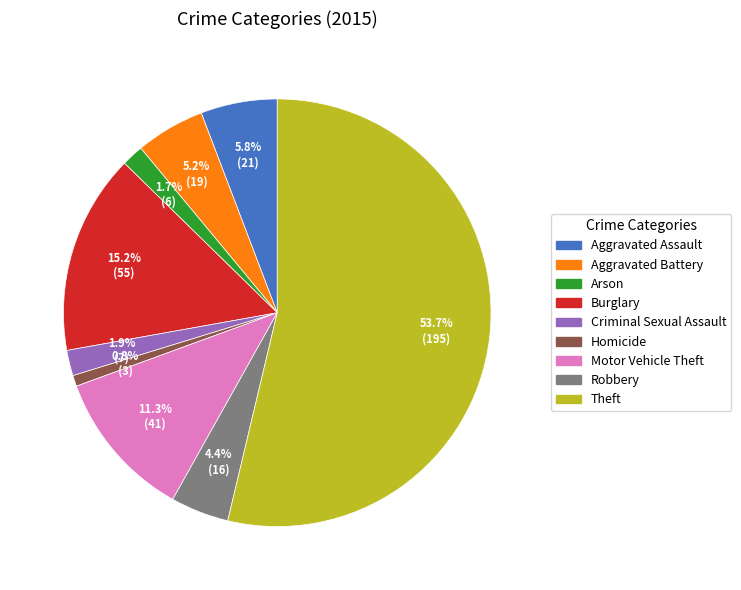

To the nearest percent, what is the difference between the Homicide and Arson slice percentages?

1%